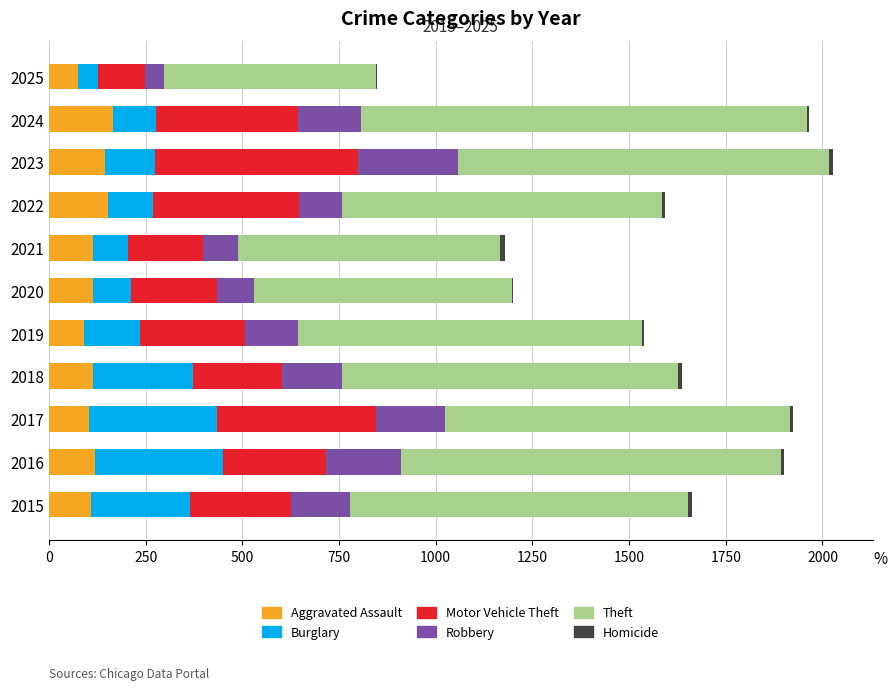

What is the highest value of the Aggravated Assault series?

166